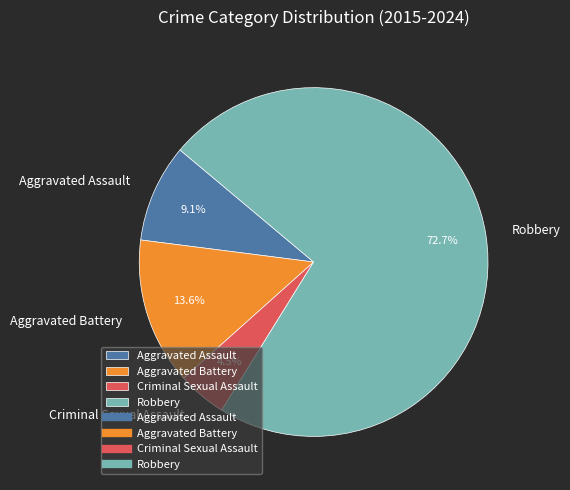

Which category has the biggest portion of the pie?

Robbery